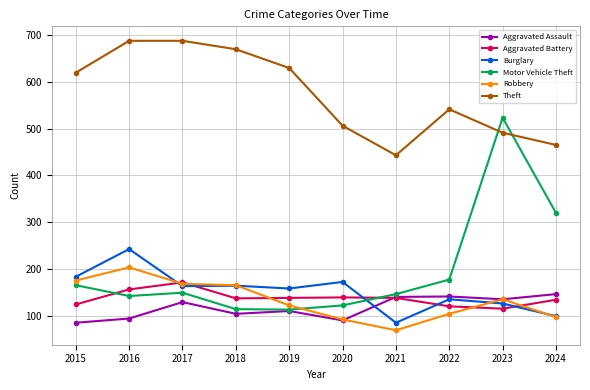

Does the chart display data point markers on the line(s)?

Yes